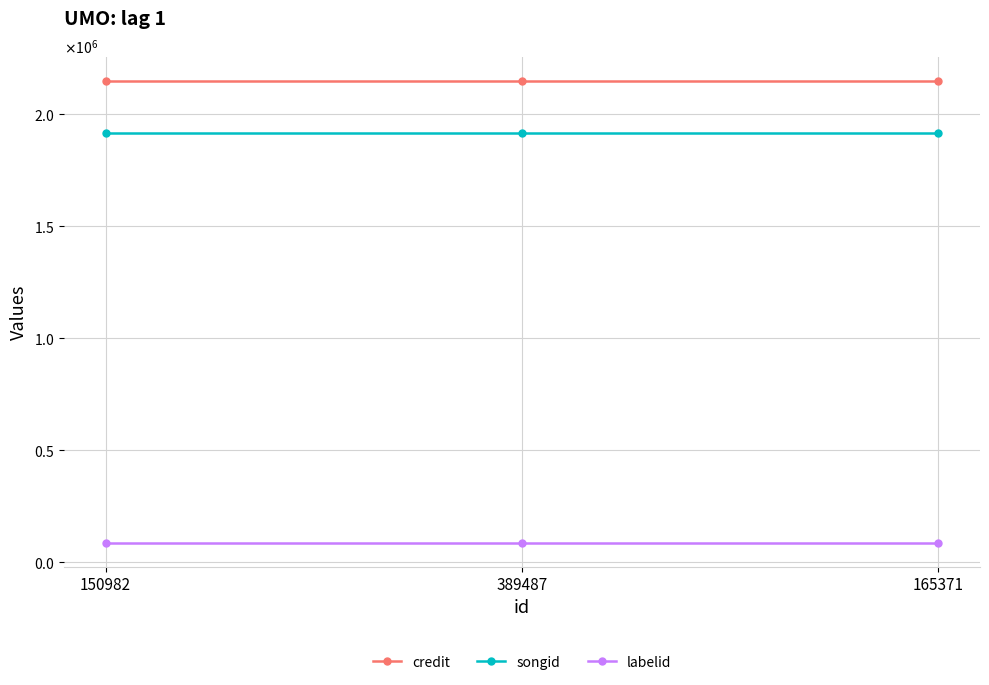

What is the maximum value for labelid?

83081